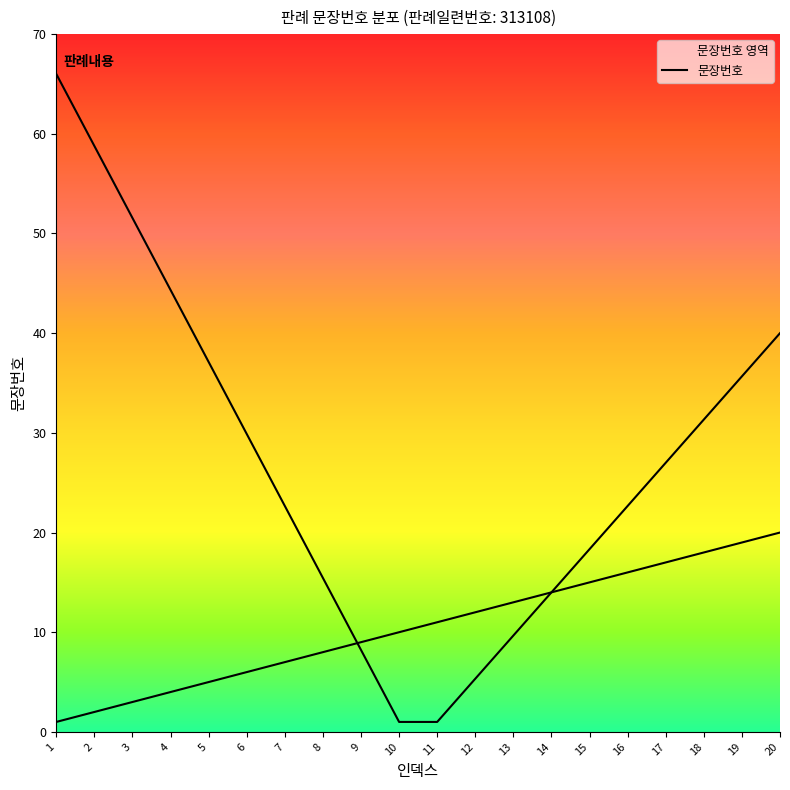

Approximately how many times larger is the value at 3 compared to 20?

0.1